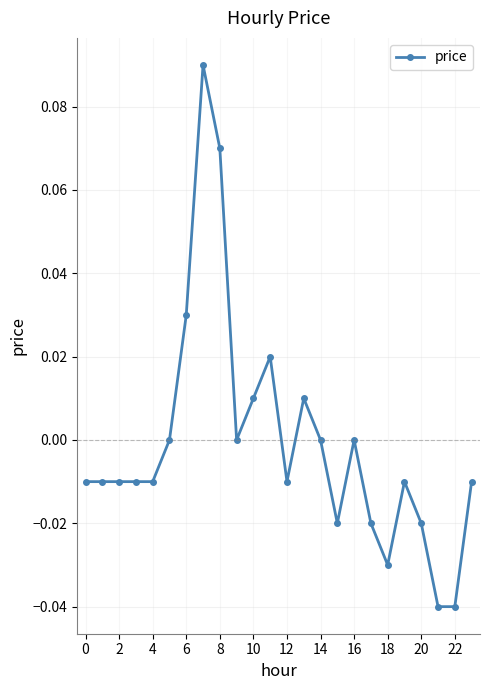

True or false: there are more than 0 points higher than both neighbors.

True